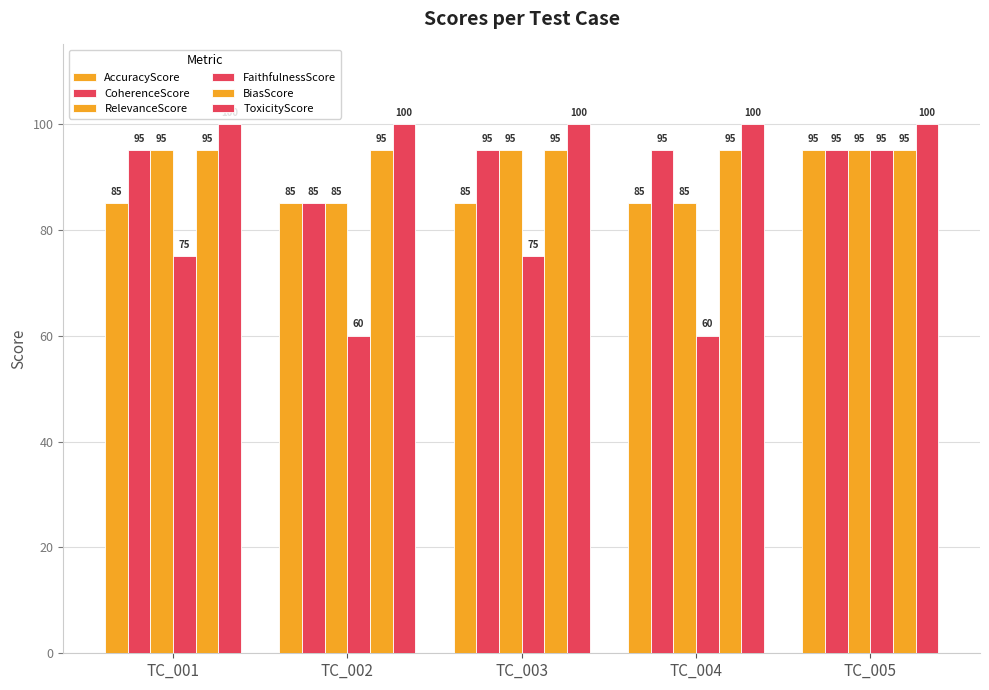

At TC_002, list the series in order from smallest to largest.

FaithfulnessScore, AccuracyScore, CoherenceScore, RelevanceScore, BiasScore, ToxicityScore